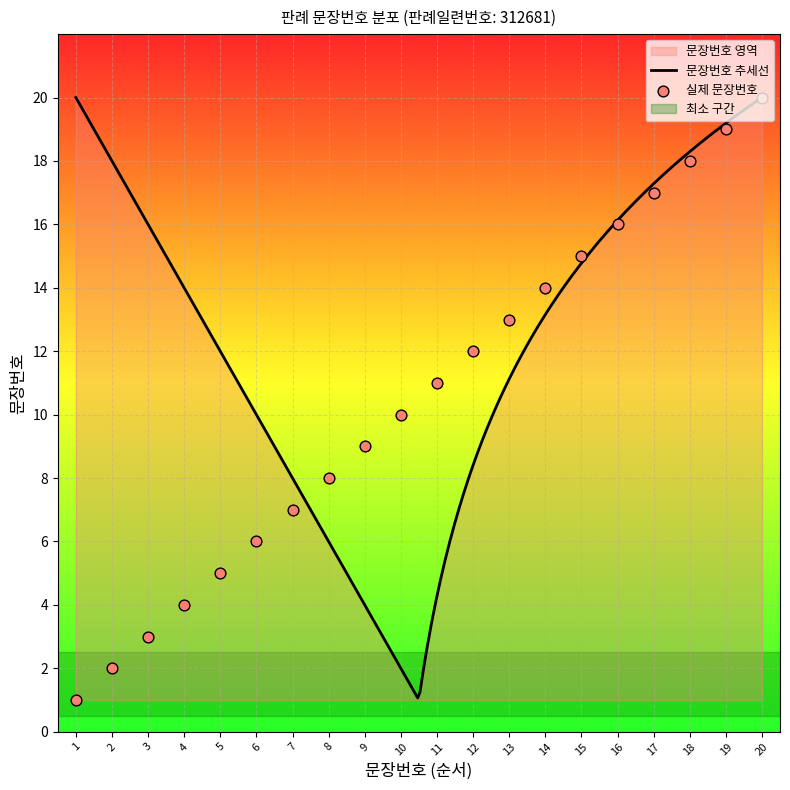

What is the change in value from 6 to 8?

+2